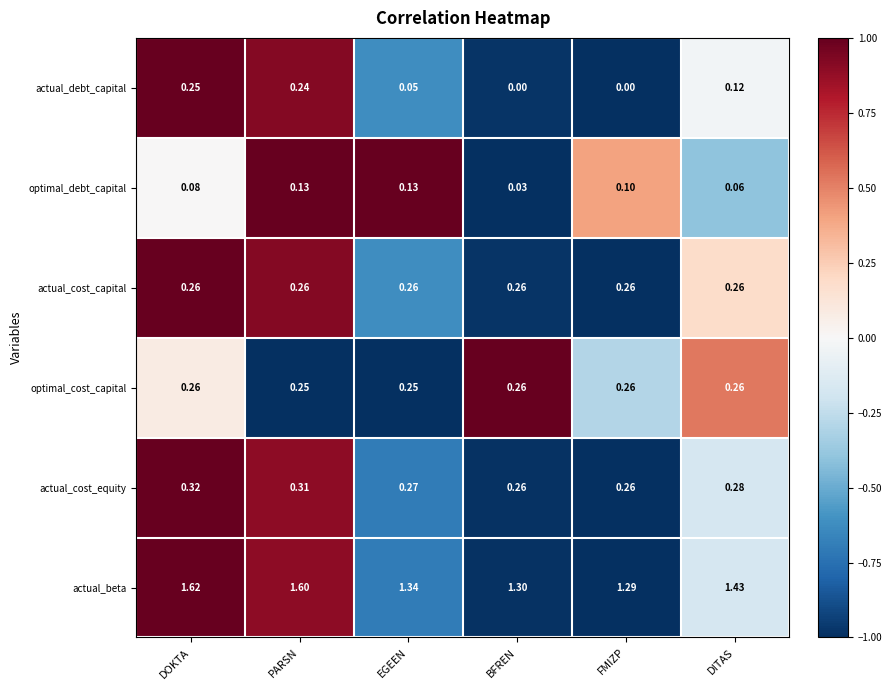

At how many categories does at least one series exceed 0?

6